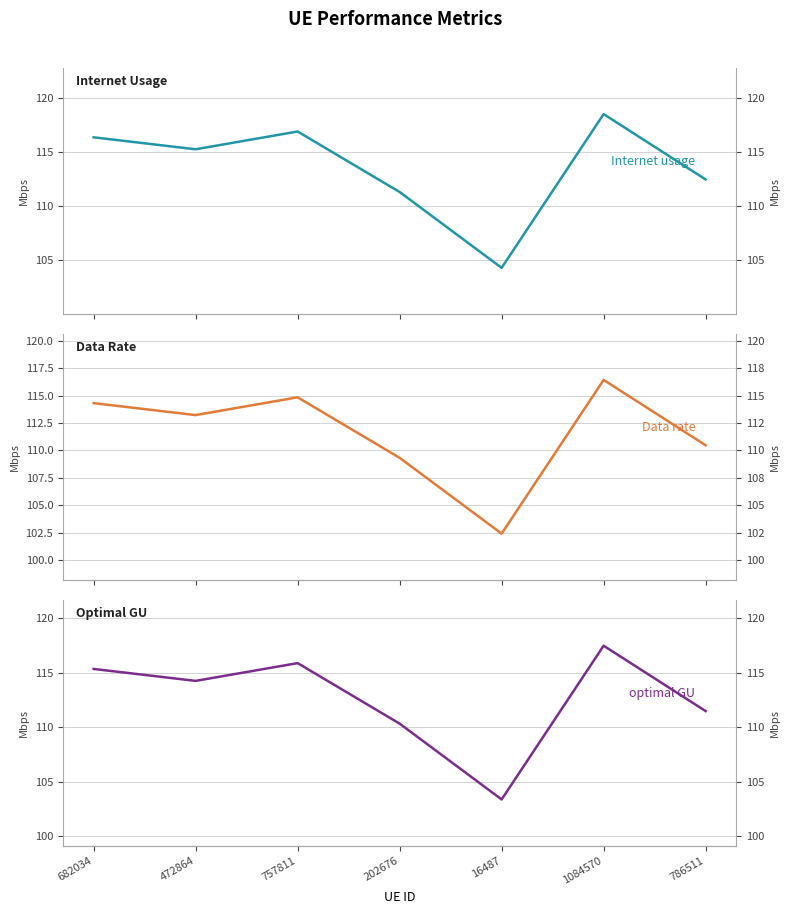

What is the difference between the maximum and minimum values in the Data rate series?

14.0